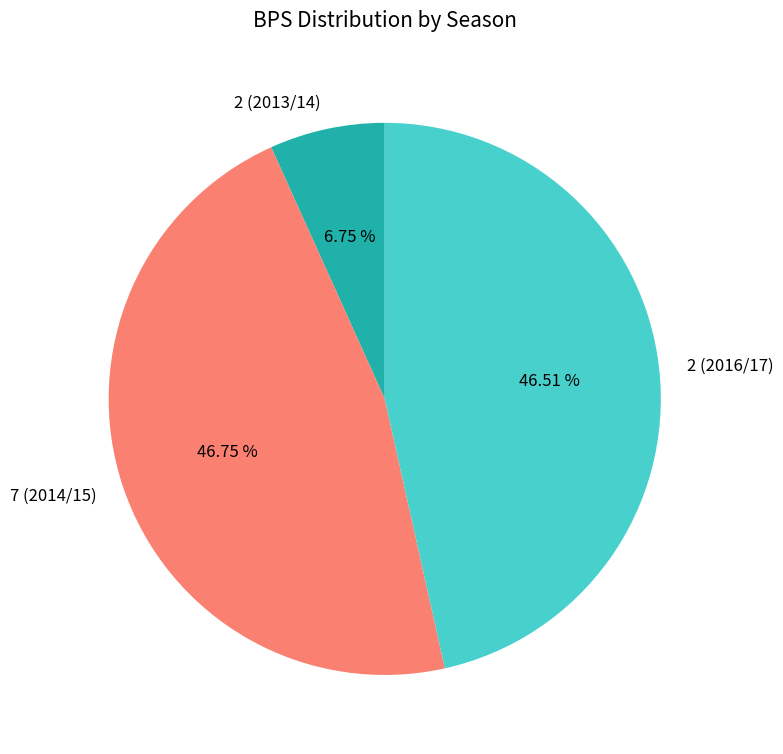

To the nearest percent, what is the combined percentage of 2 (2013/14) and 7 (2014/15)?

53%